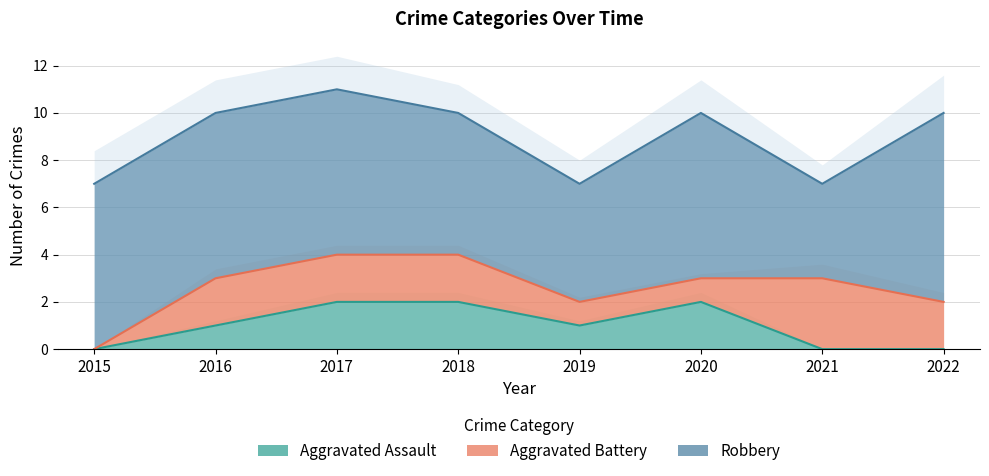

At which category does Robbery reach its first local valley?

2019